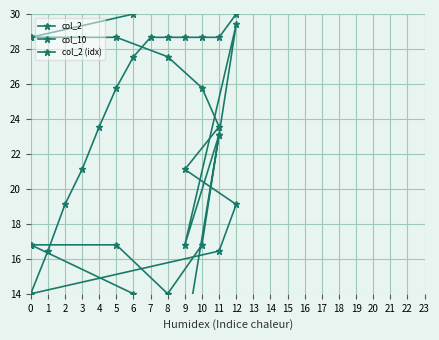

True or false: col_2 has more than 1 points higher than both neighbors.

False